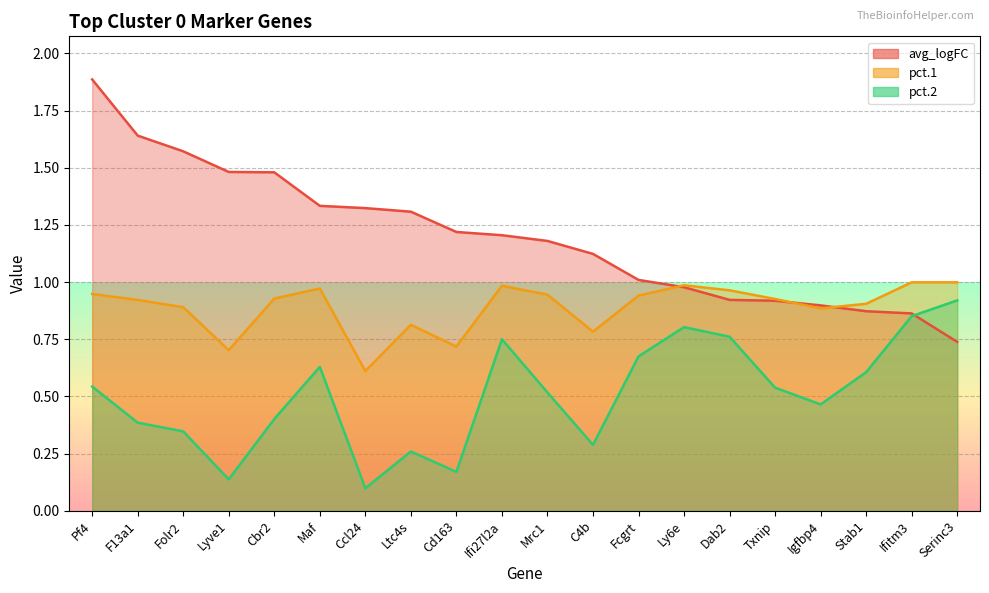

What is the sum of the pct.2 values at F13a1 and Serinc3?

1.3